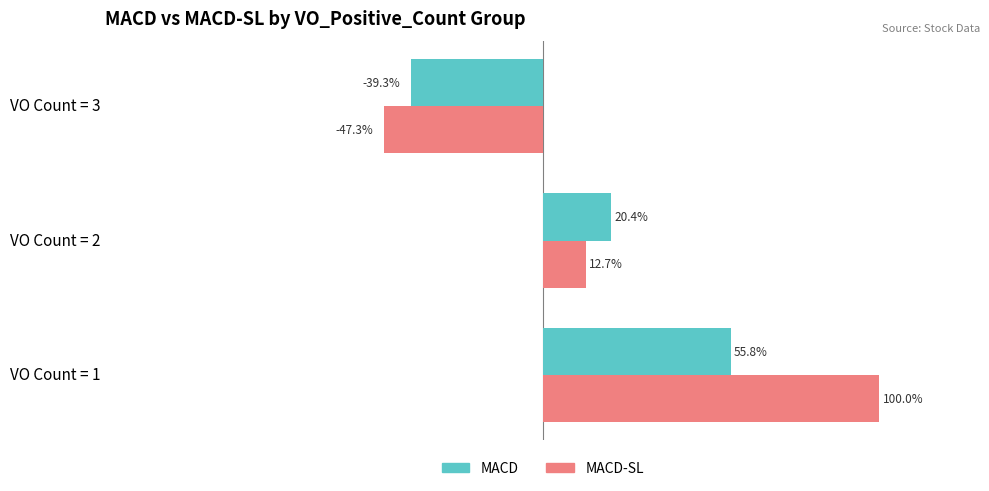

What are all the series names shown in the legend?

MACD, MACD-SL